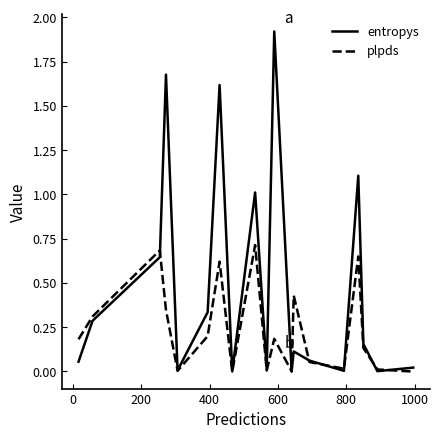

Reading right to left, extract all data points from this chart.

entropys: 0.0	0.0	0.2	1.1	0.0	0.1	0.1	0.0	0.0	1.9	0.0	1.0	0.0	1.6	0.3	0.0	1.7	0.6	0.3	0.1
plpds: -0.0	0.0	0.1	0.6	0.0	0.1	0.4	0.0	0.0	0.2	0.0	0.7	0.0	0.6	0.2	0.0	0.3	0.7	0.3	0.2